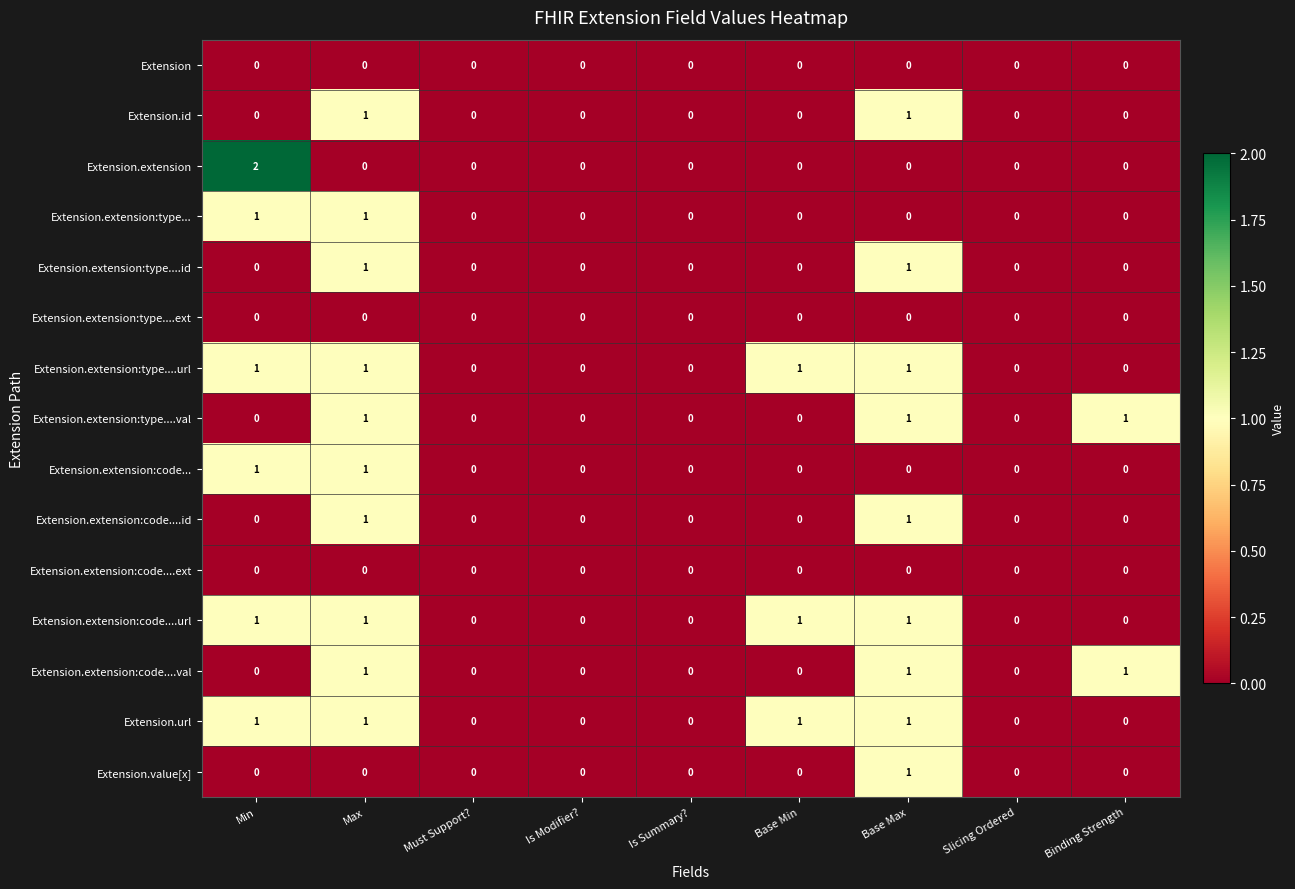

What is the spread (max minus min) of values at Base Min?

1